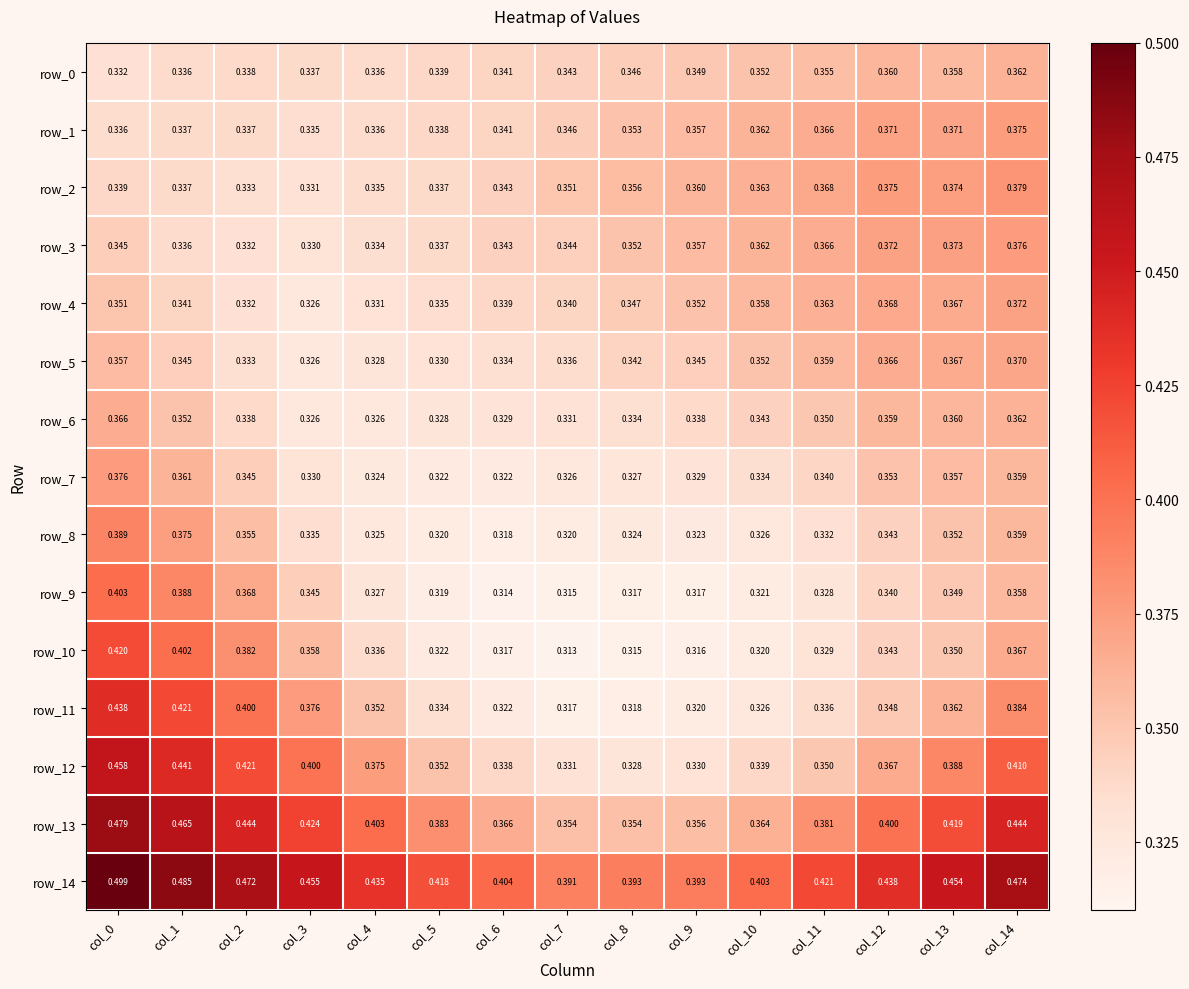

Rank the series at col_7 from lowest to highest value.

row_10, row_9, row_11, row_8, row_7, row_6, row_12, row_5, row_4, row_0, row_3, row_1, row_2, row_13, row_14